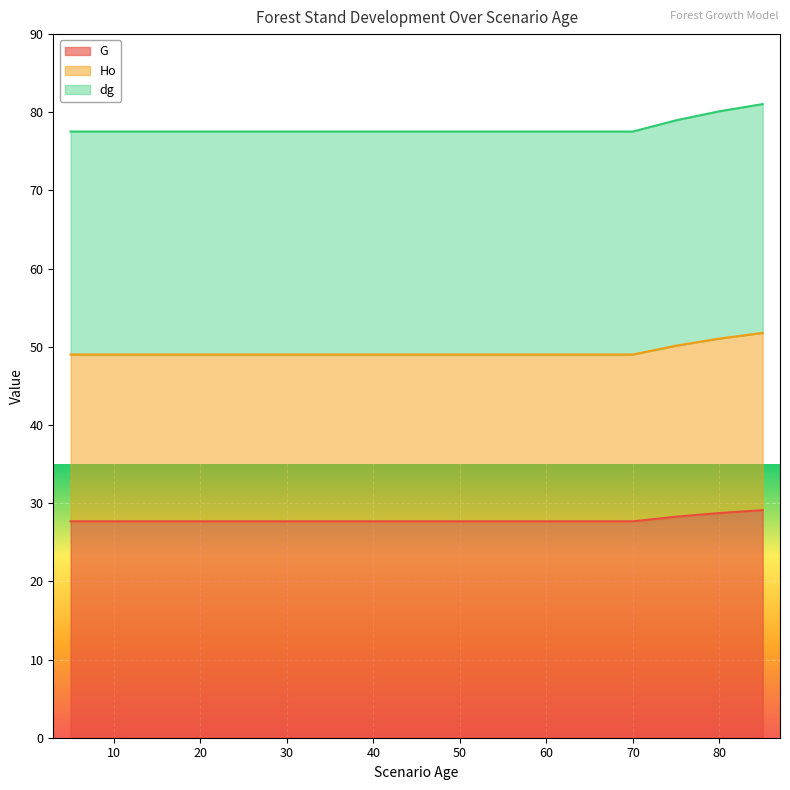

Is it true that Ho equals 51.8 at 85?

True